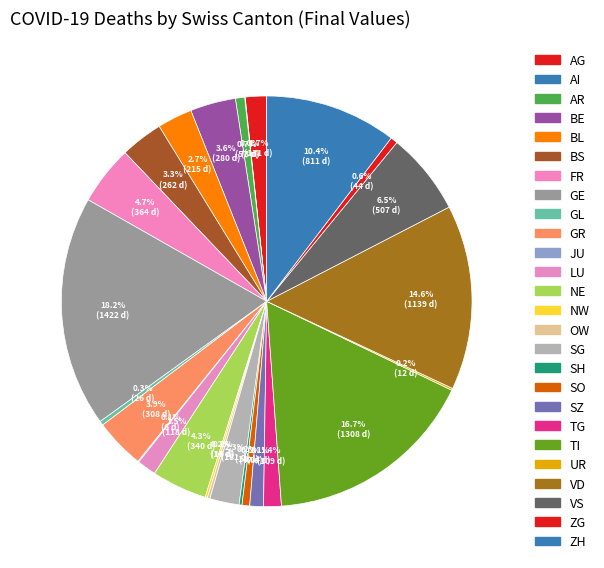

To the nearest percent, what is the difference between the VS and GE slice percentages?

12%